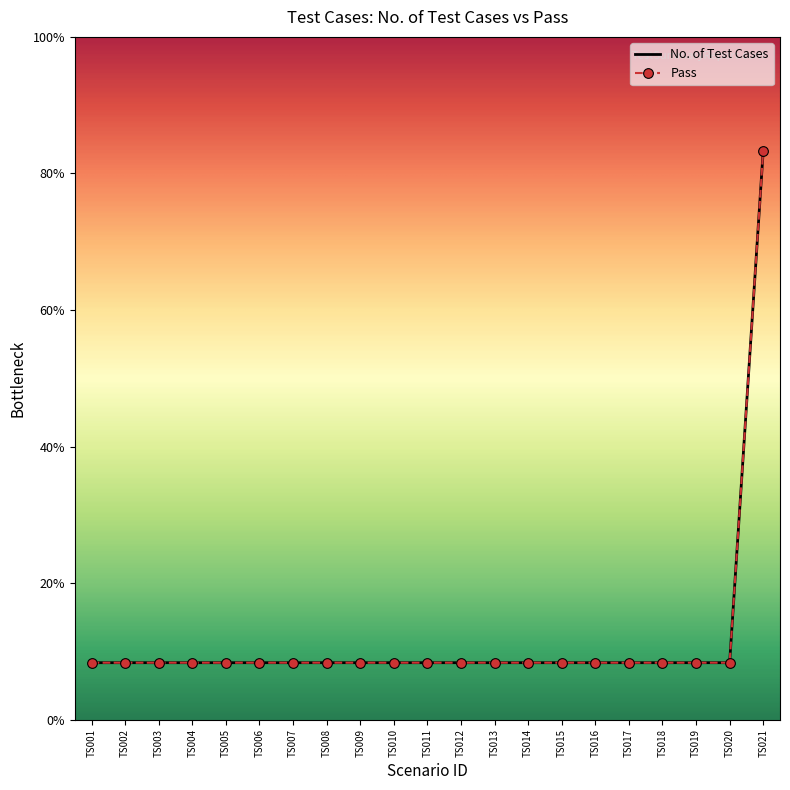

True or false: Pass and No. of Test Cases intersect in this chart.

False